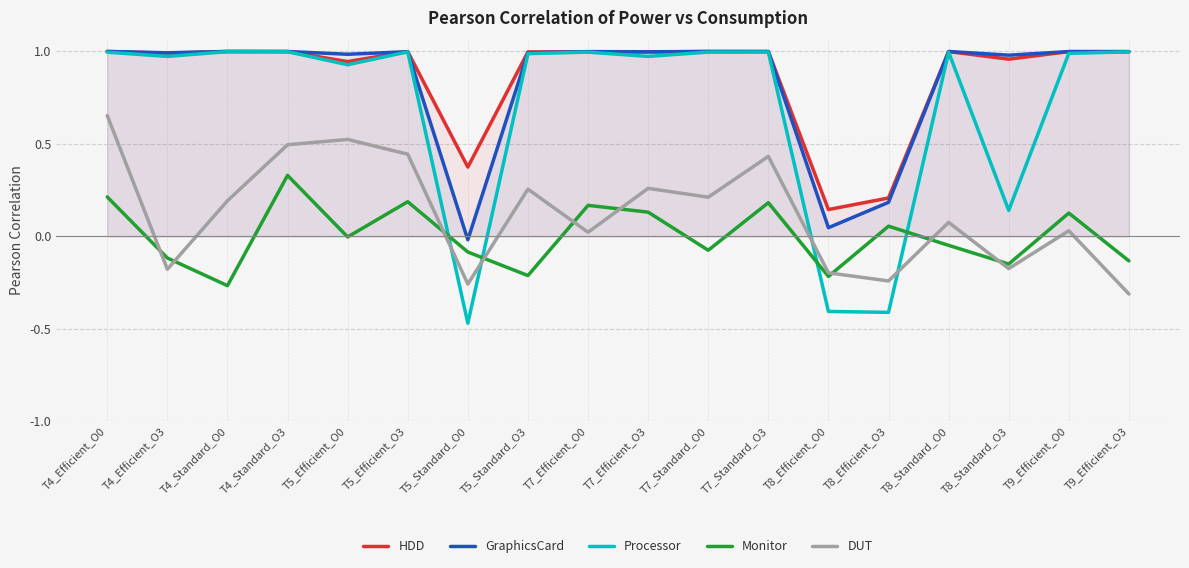

Does the chart display data point markers on the line(s)?

No